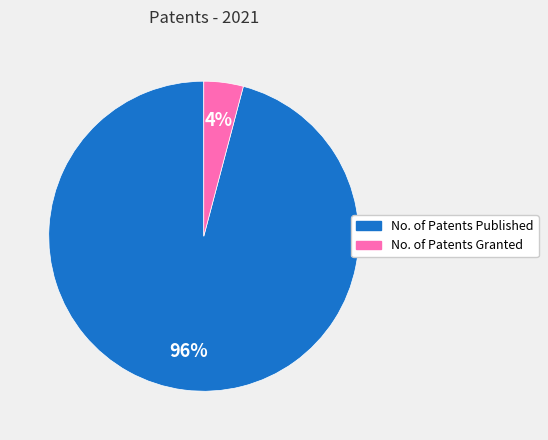

Which has a higher value, No. of Patents Granted or No. of Patents Published?

No. of Patents Published